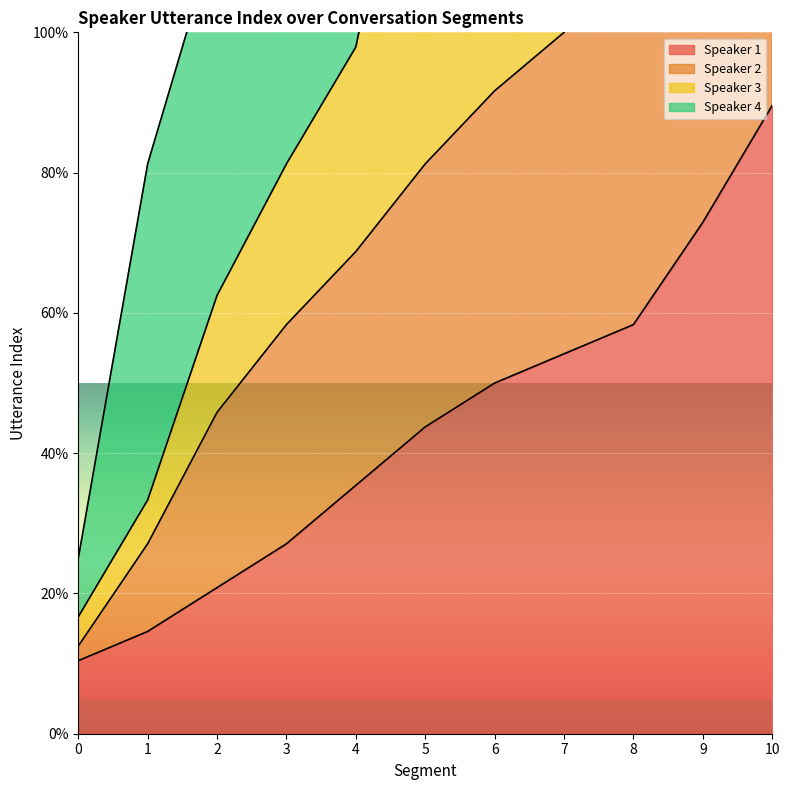

True or false: Speaker 3 has more than 1 interior local peaks.

False